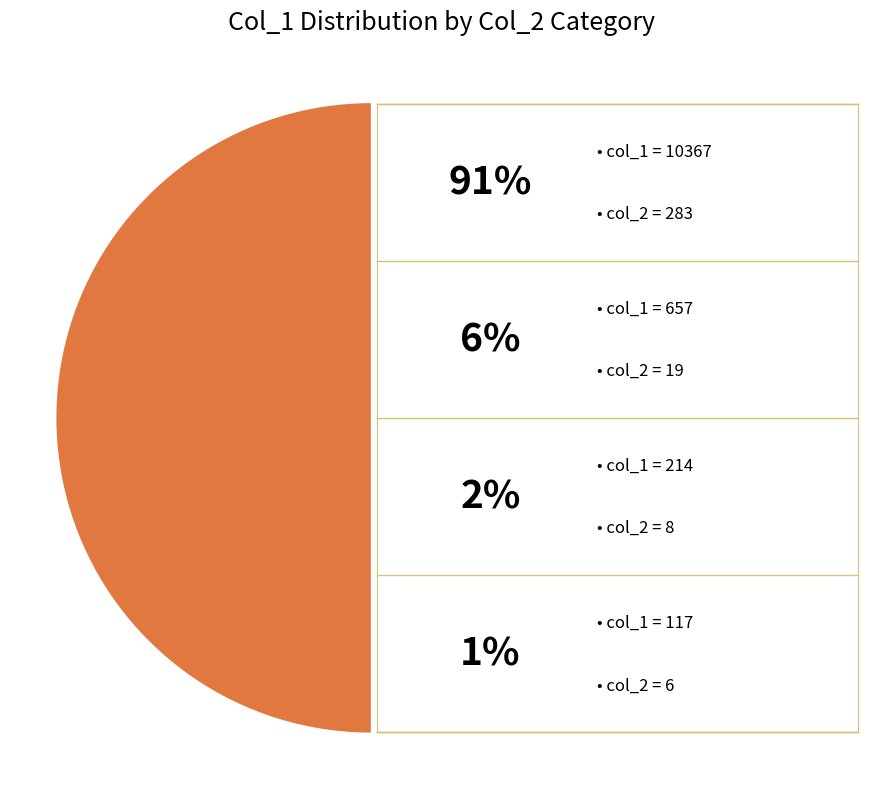

Which slice is the largest?

283